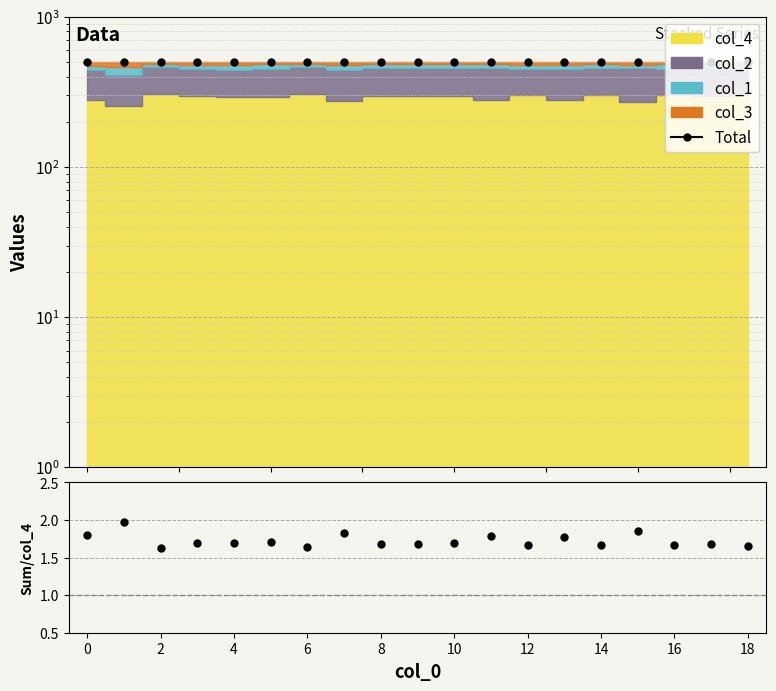

What is the label of the 9th point from the right?

10